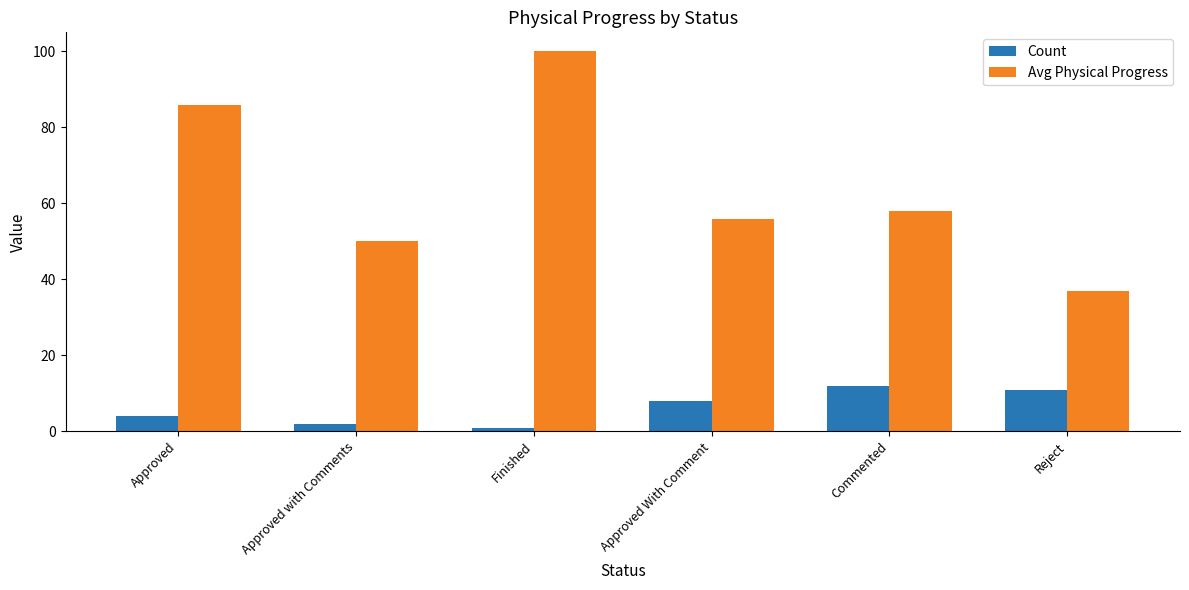

What is the sum of all Count values?

38